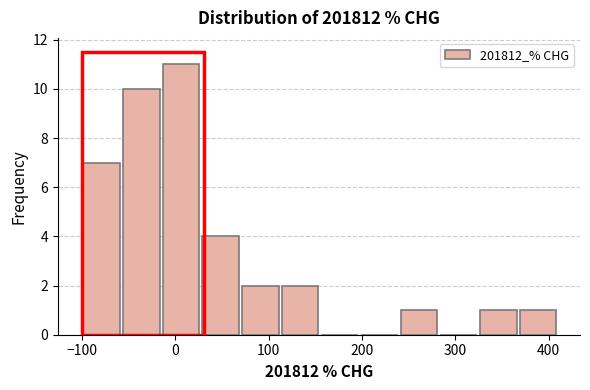

Over which range of the x-axis is the bar tallest?

-10 to 30